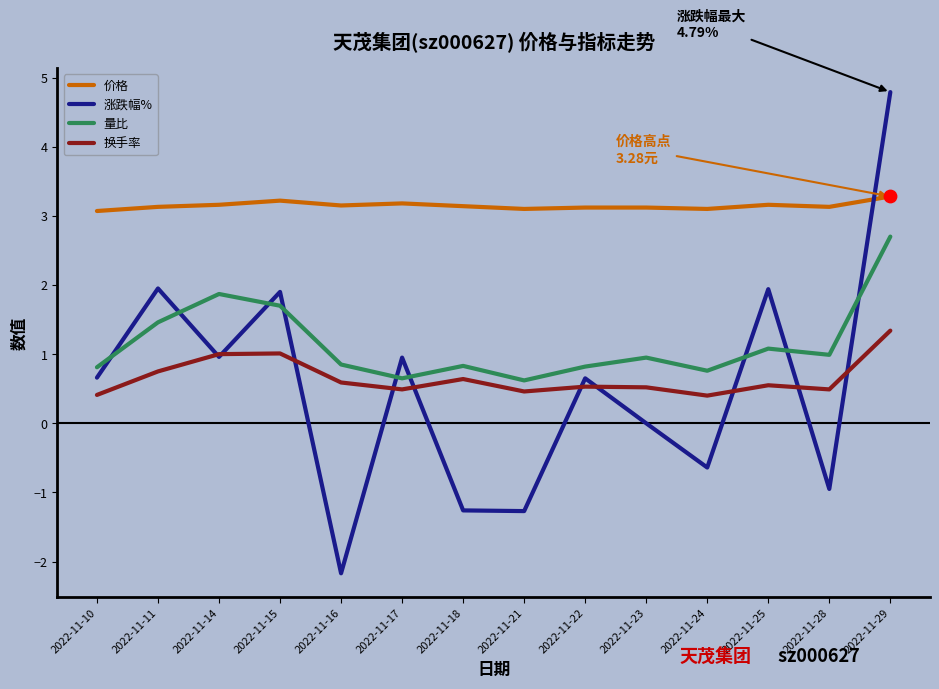

Which series has the largest total across all categories?

价格